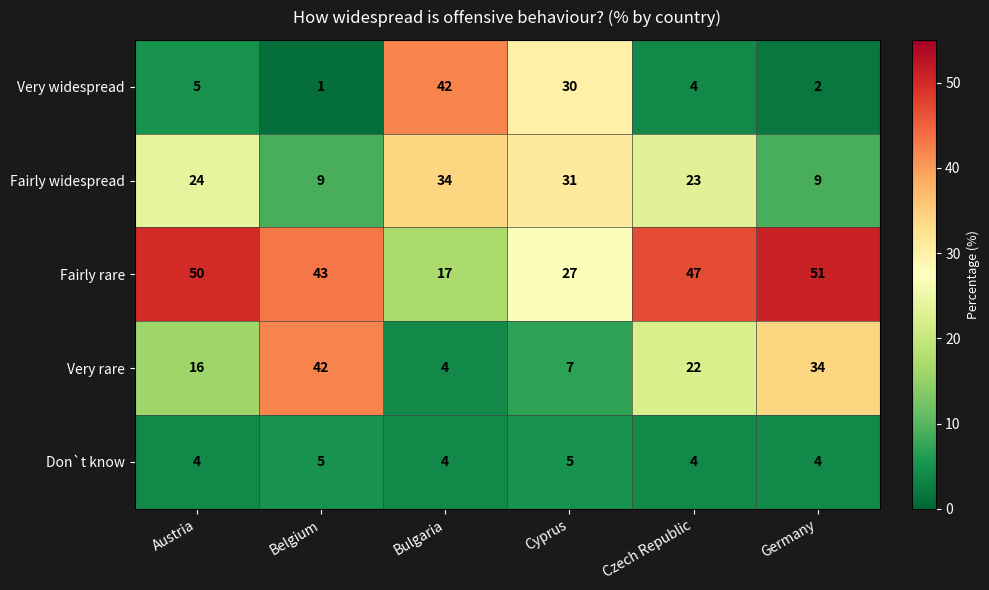

The Don`t know series shows 5 at Czech Republic. True or false?

False